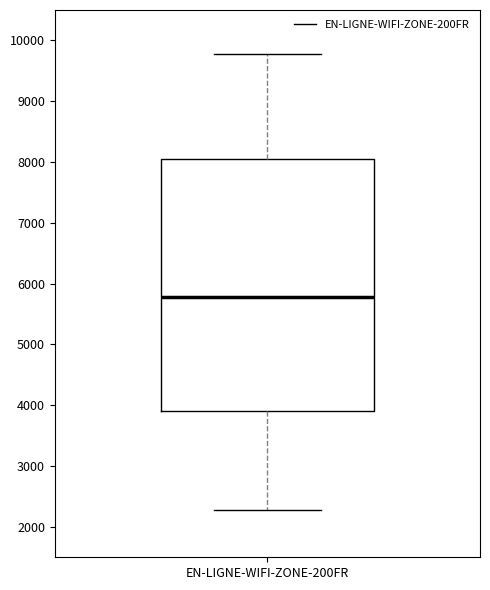

Read this box plot against the y-axis: the position of the median line, the range covered by the box, and the ends of both whiskers. The values are not printed on the chart, so give them approximately, as read against the axis.

median 5800, box 3900 to 8000, whiskers 2300 to 9800